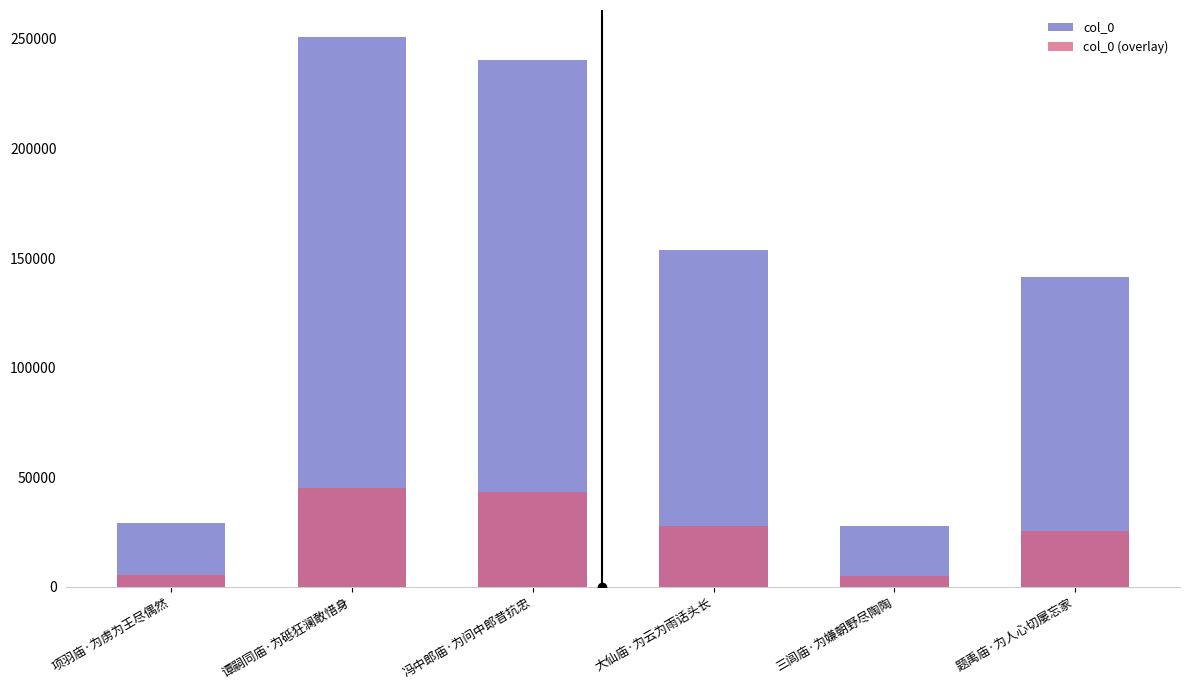

Is it true that col_0 equals 105529.4 at 谭嗣同庙·为砥狂澜敢惜身?

False